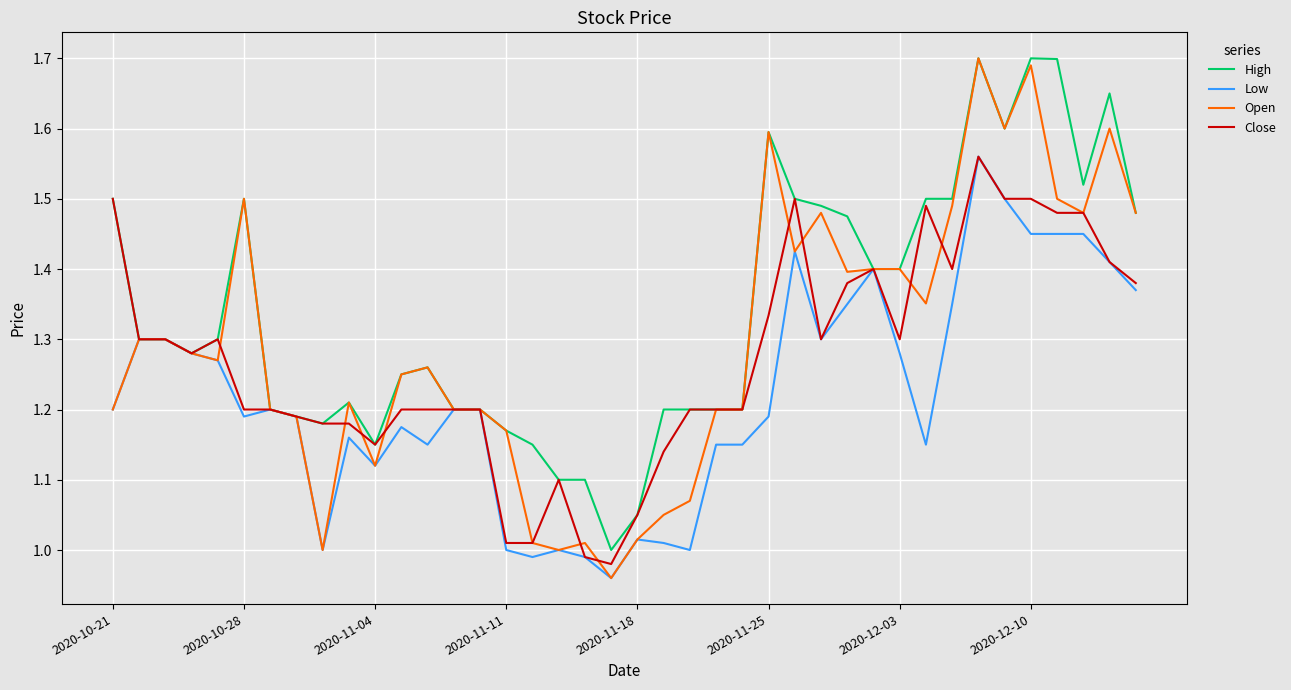

List the series in order of their overall mean, lowest first.

Low, Close, Open, High